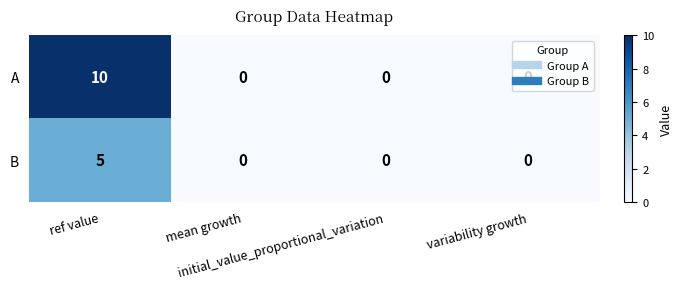

Count the number of data series in this chart.

2